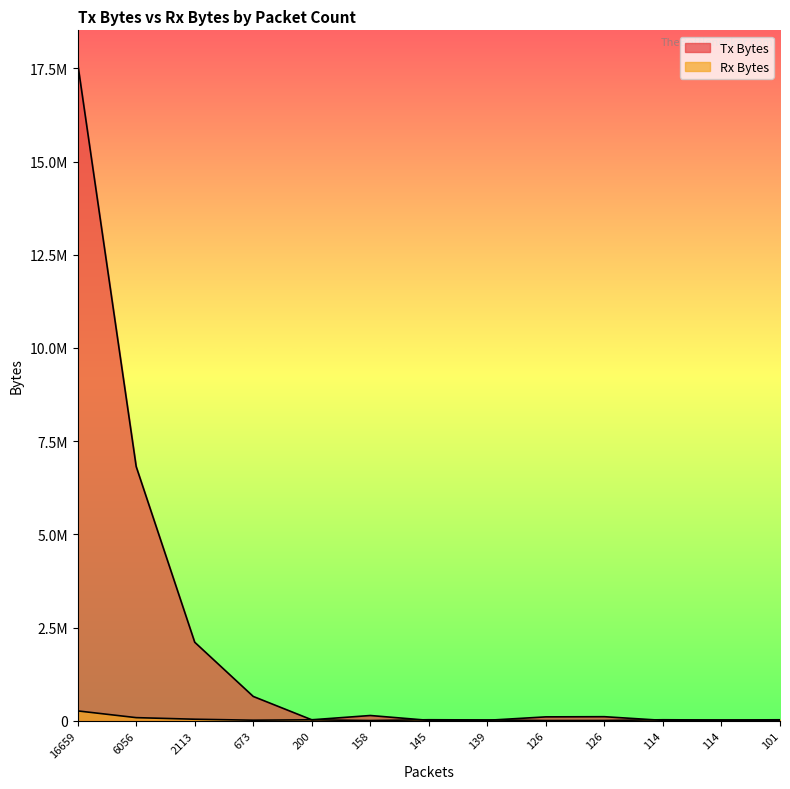

Rank the categories by Rx Bytes value from lowest to highest.

126, 158, 126, 673, 114, 139, 200, 101, 114, 145, 2113, 6056, 16659